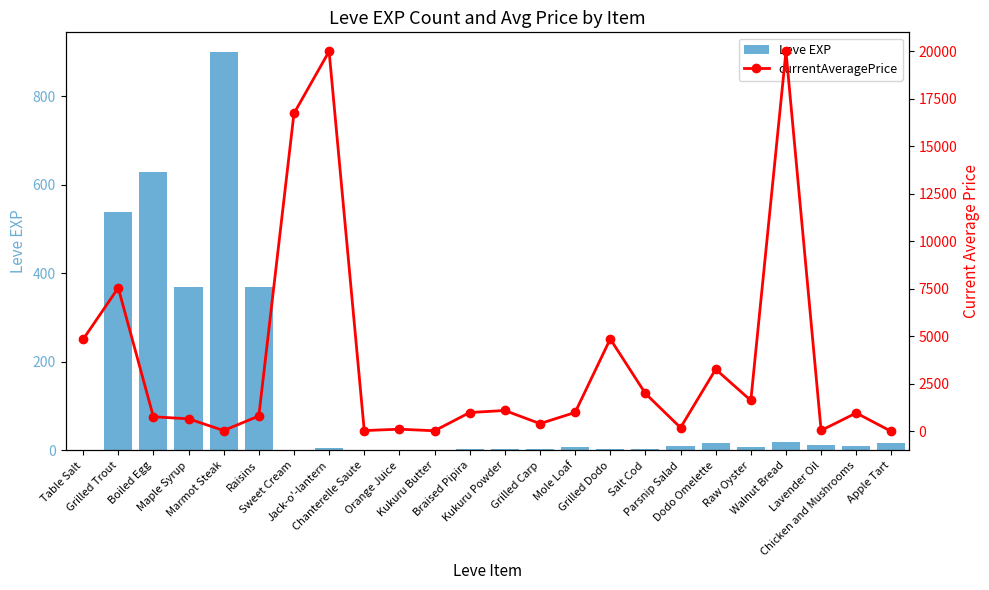

Is the value of Leve EXP at Parsnip Salad greater than the value of currentAveragePrice at Parsnip Salad?

No